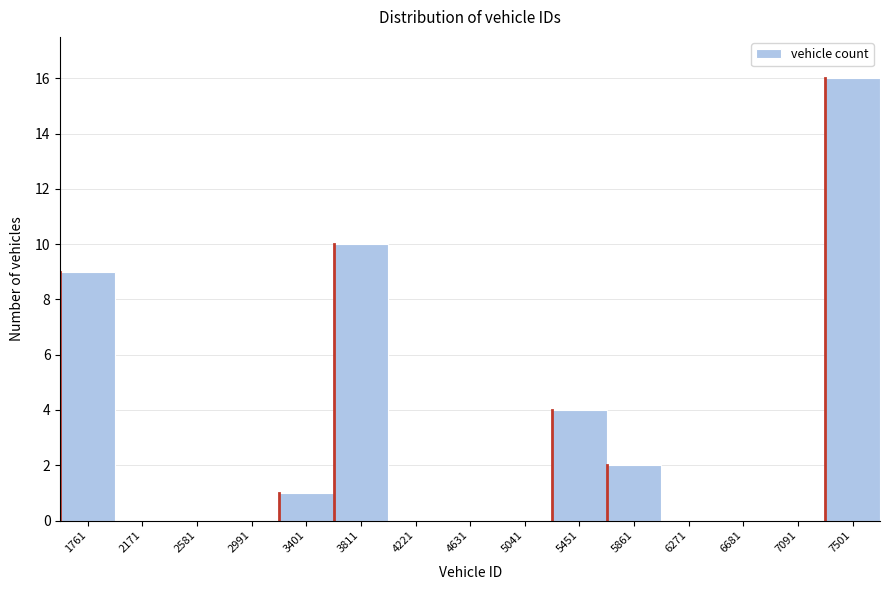

Reading left to right, transcribe all the data shown in this chart.

1761=9	2171=0	2581=0	2991=0	3401=1	3811=10	4221=0	4631=0	5041=0	5451=4	5861=2	6271=0	6681=0	7091=0	7501=16